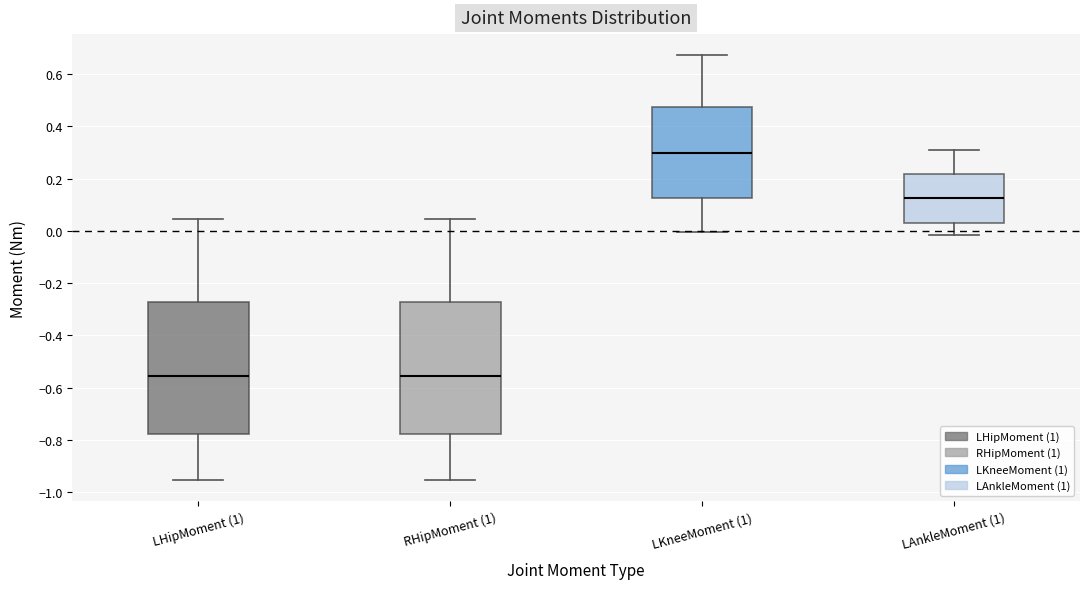

Reading left to right, transcribe this box plot: for each box, give where its median line is, the range the box spans, and where its two whiskers end, as read against the y-axis. The values are not printed on the chart, so give them approximately, as read against the axis.

LHipMoment (1): median -0.56, box -0.78 to -0.28, whiskers -0.96 to 0.04
RHipMoment (1): median -0.56, box -0.78 to -0.28, whiskers -0.96 to 0.04
LKneeMoment (1): median 0.30, box 0.12 to 0.48, whiskers 0.00 to 0.68
LAnkleMoment (1): median 0.12, box 0.04 to 0.22, whiskers -0.02 to 0.32